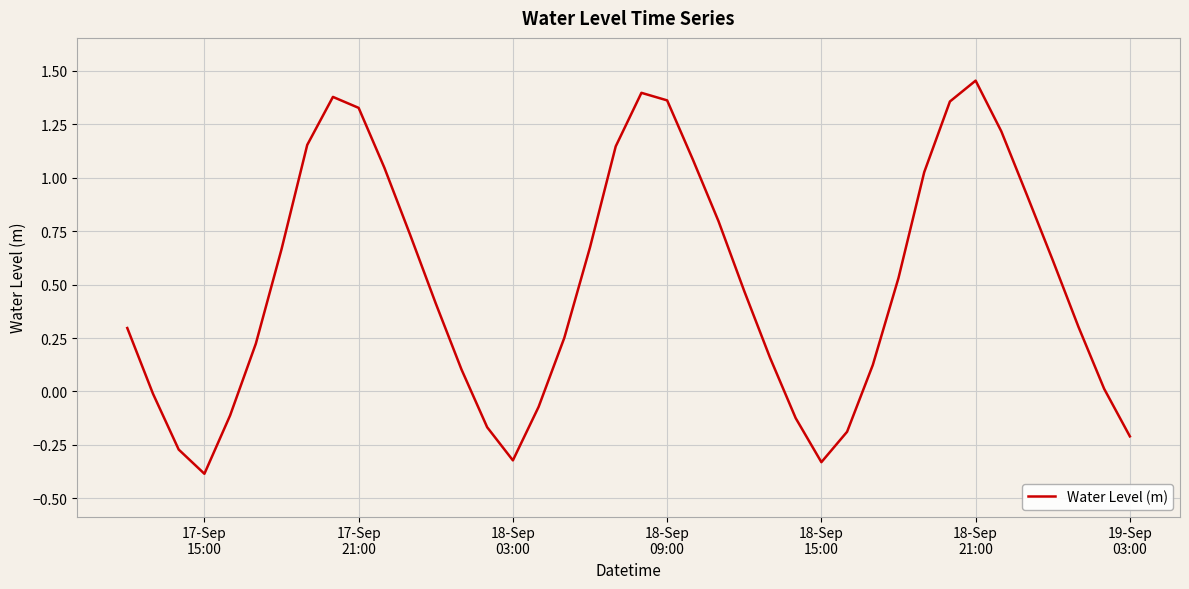

What is the smallest value displayed?

-0.4